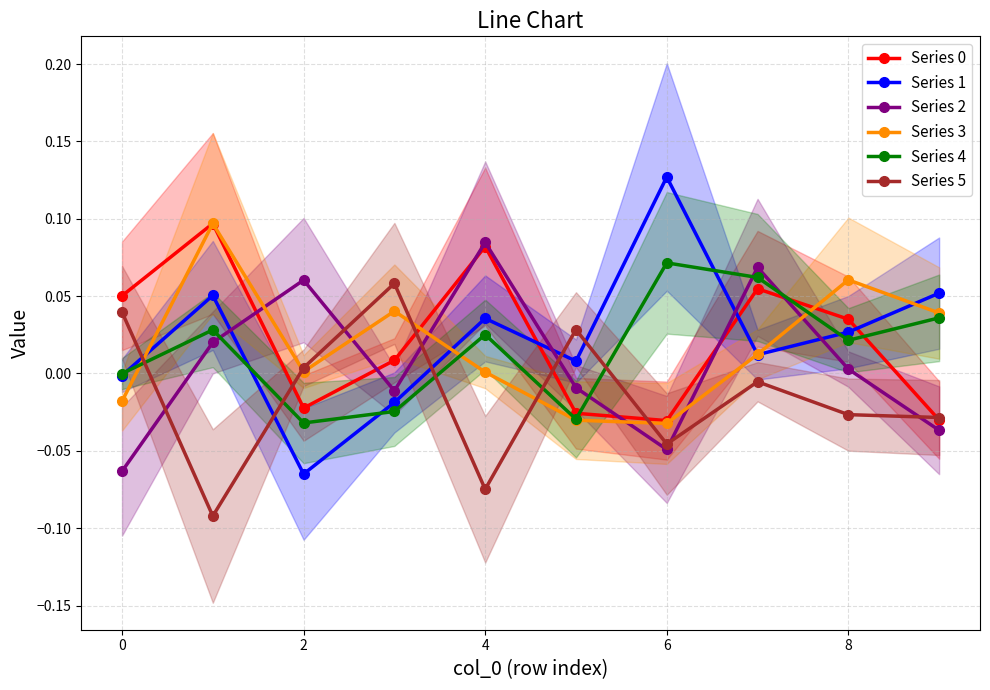

Is it true that Series 2 equals 0.1 at 7?

True